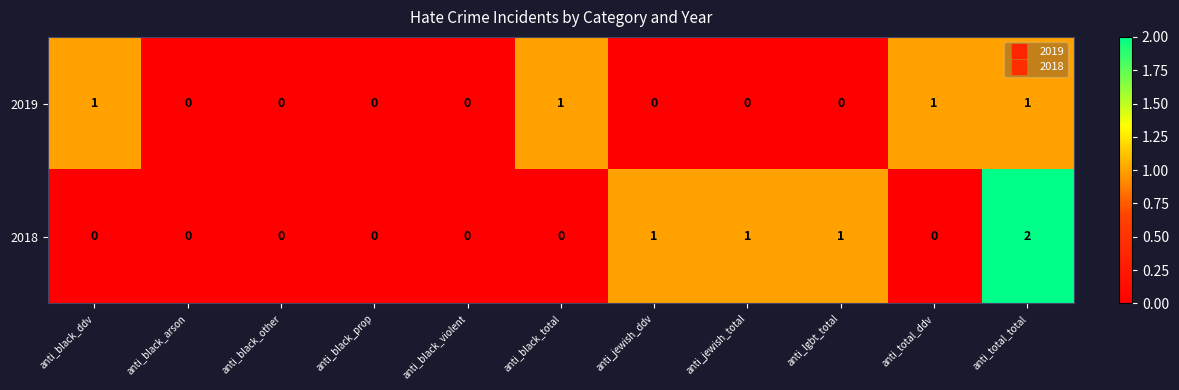

How many 2018 values are between 0 and 1?

10